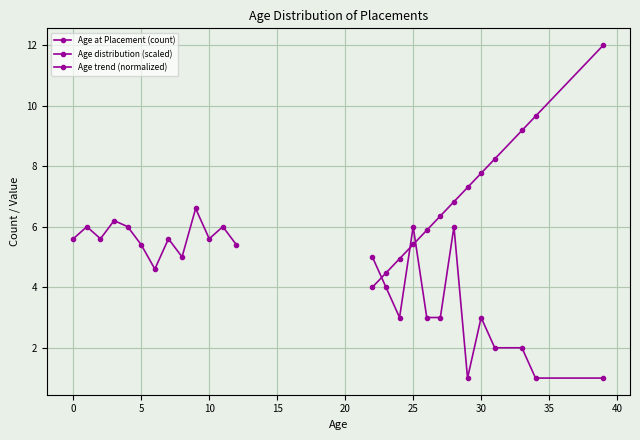

True or false: Age trend (normalized) and Age at Placement (count) cross at least once.

True